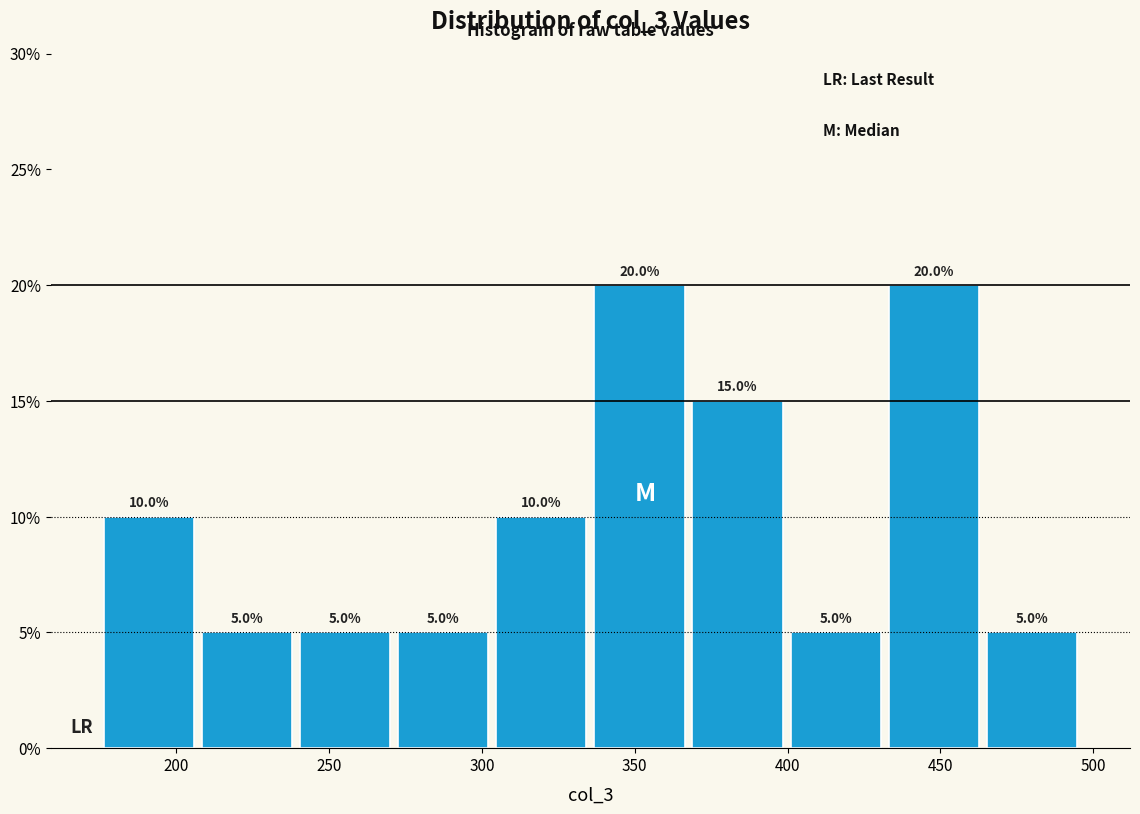

Reading left to right, transcribe this chart: for each bar, give the range it covers on the x-axis and its height. The bar edges are not printed on the chart, so give them approximately, as read against the axis.

175 to 205: 10.0
205 to 240: 5.0
240 to 270: 5.0
270 to 305: 5.0
305 to 335: 10.0
335 to 370: 20.0
370 to 400: 15.0
400 to 430: 5.0
430 to 465: 20.0
465 to 495: 5.0